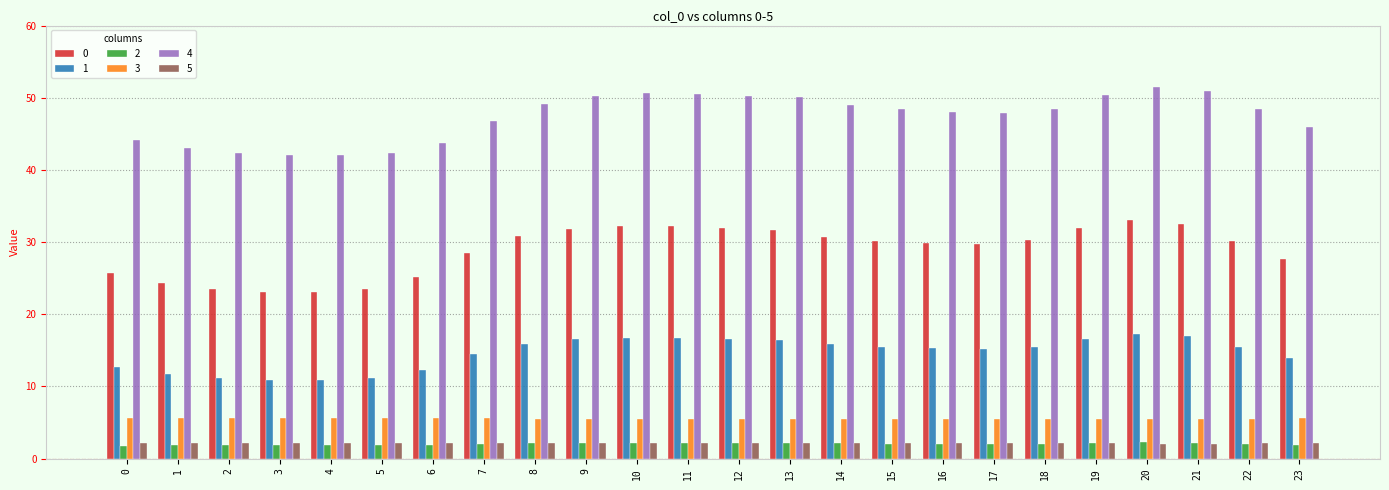

What is the minimum value shown in the chart?

1.8